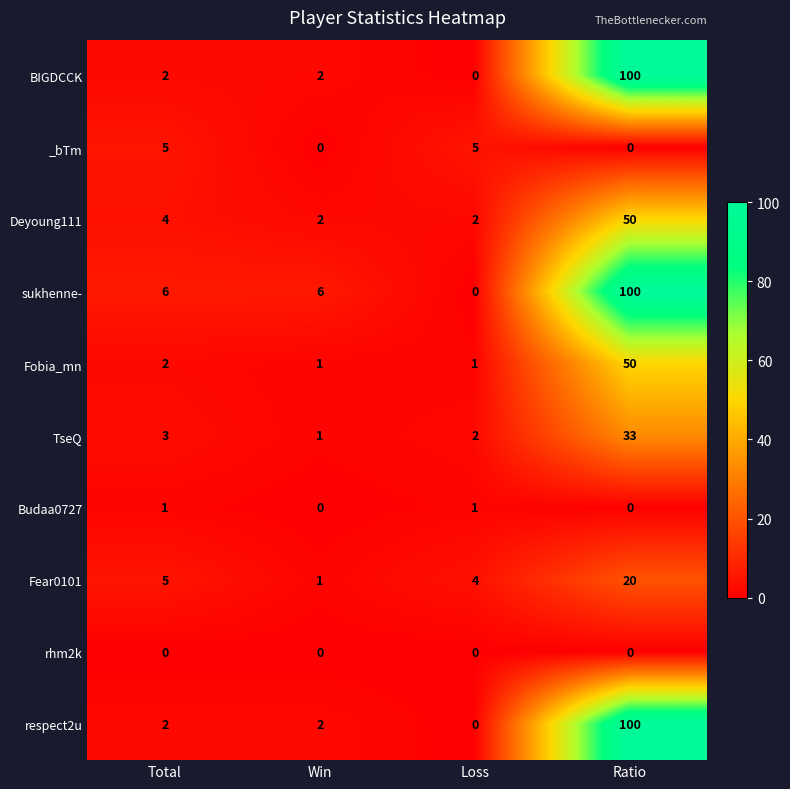

List the labels in order of Fear0101 value, largest first.

Ratio, Total, Loss, Win